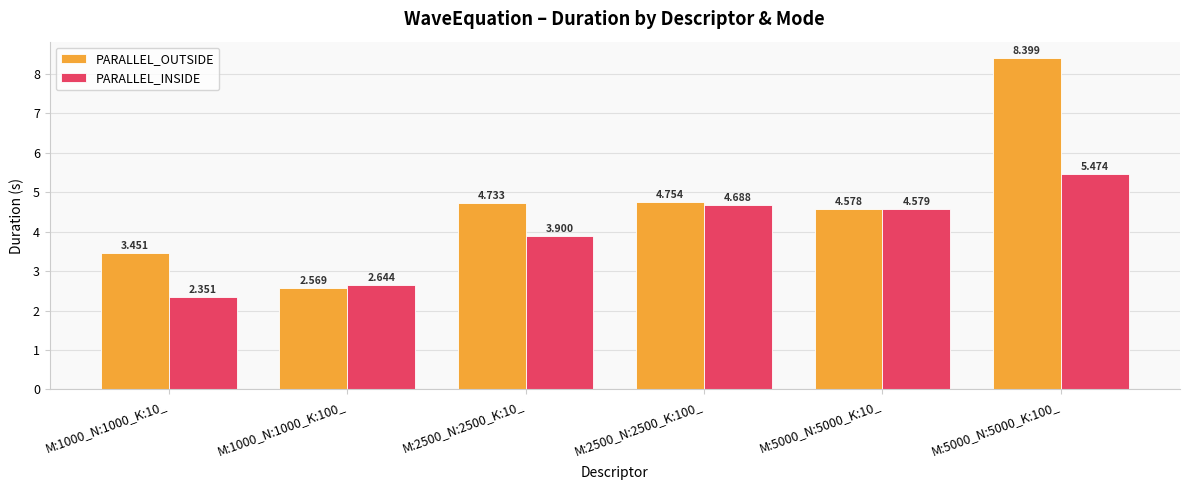

What is the maximum value for PARALLEL_OUTSIDE?

8.4